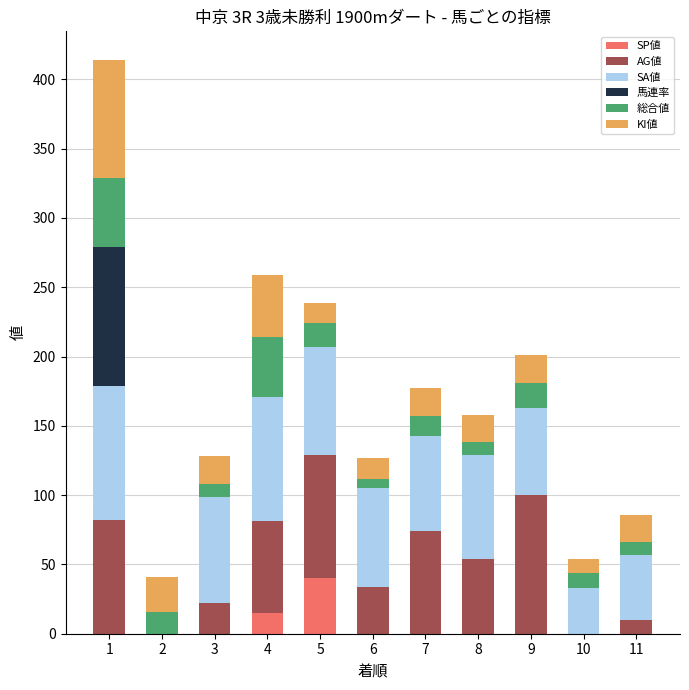

How many data points in SP値 are above 0?

2